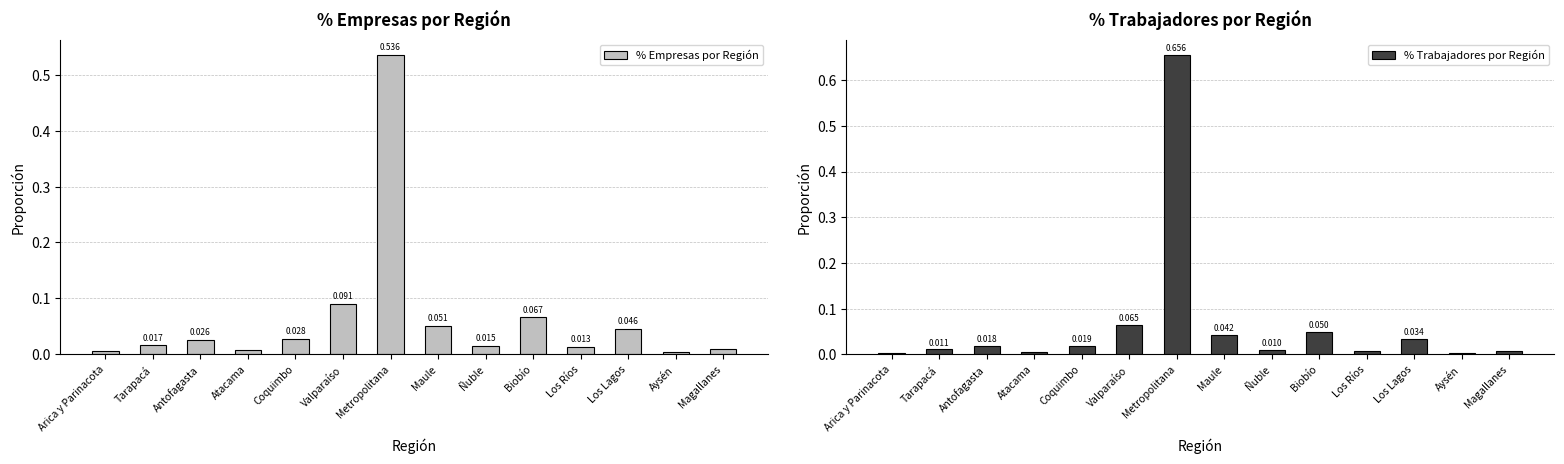

How many data points does each series have?

14